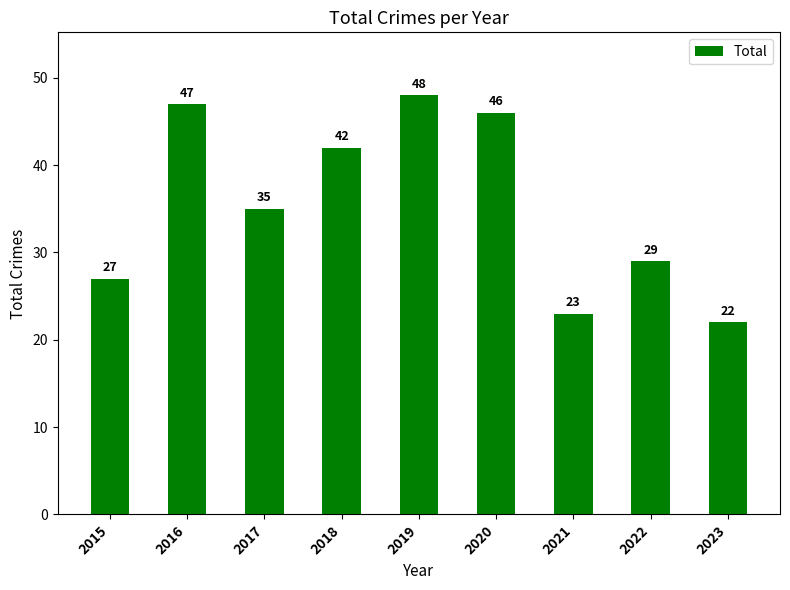

Does the chart contain stacked bars?

No